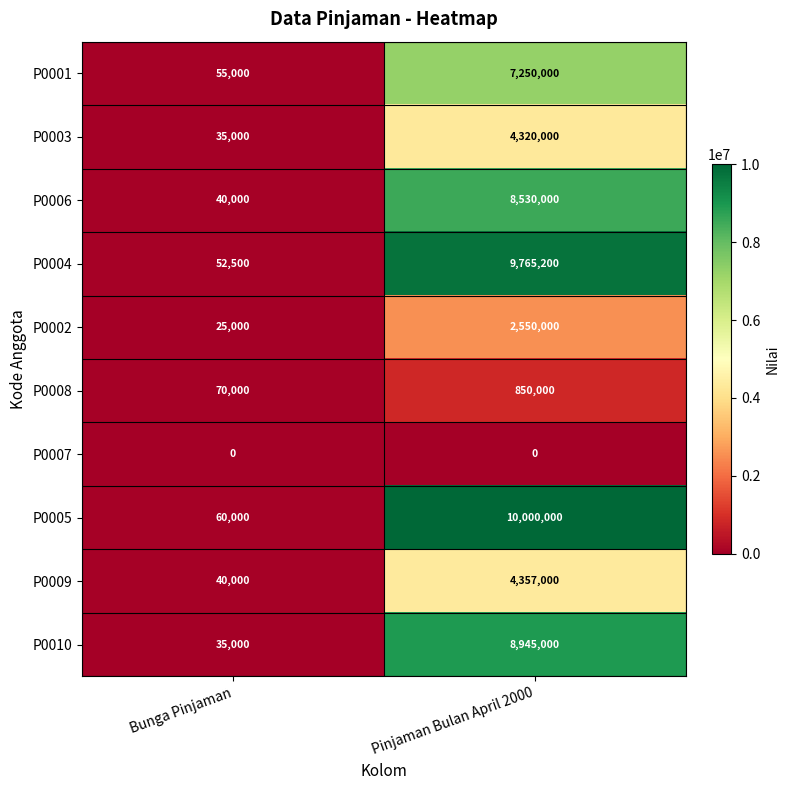

What is the greatest value displayed?

10000000